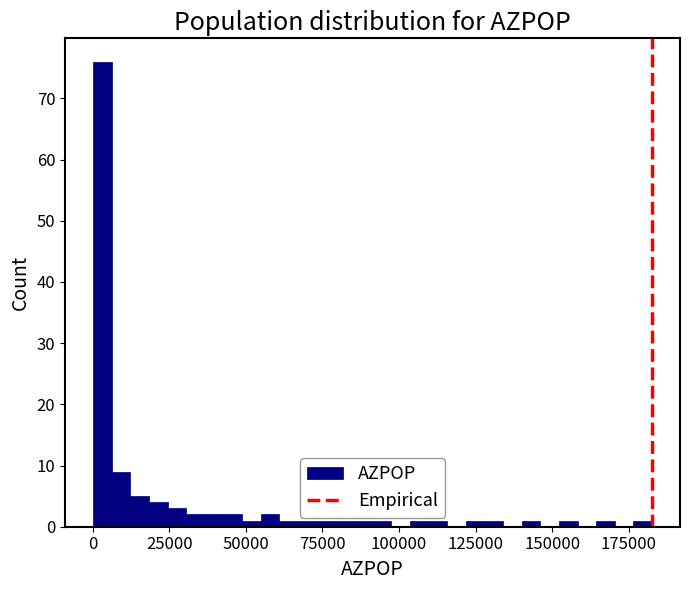

Around what value on the x-axis is the tallest bar? Give the approximate position of its centre, as read against the axis.

5000